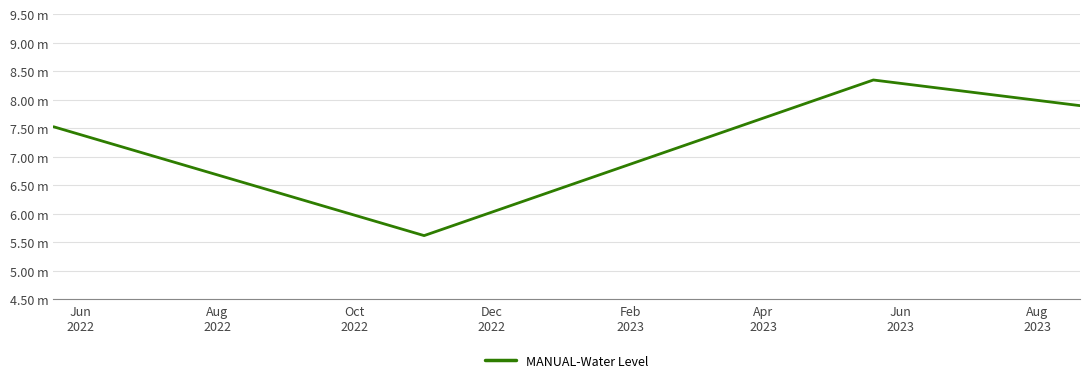

Does the chart have visible grid lines?

Yes